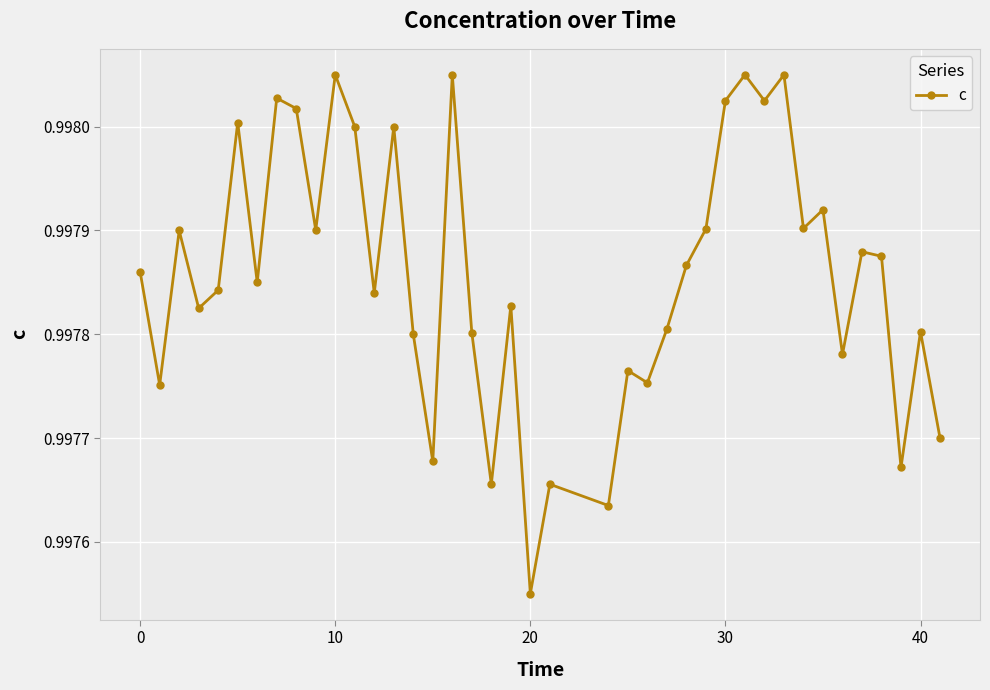

True or false: the data has more than 1 interior local peaks.

True